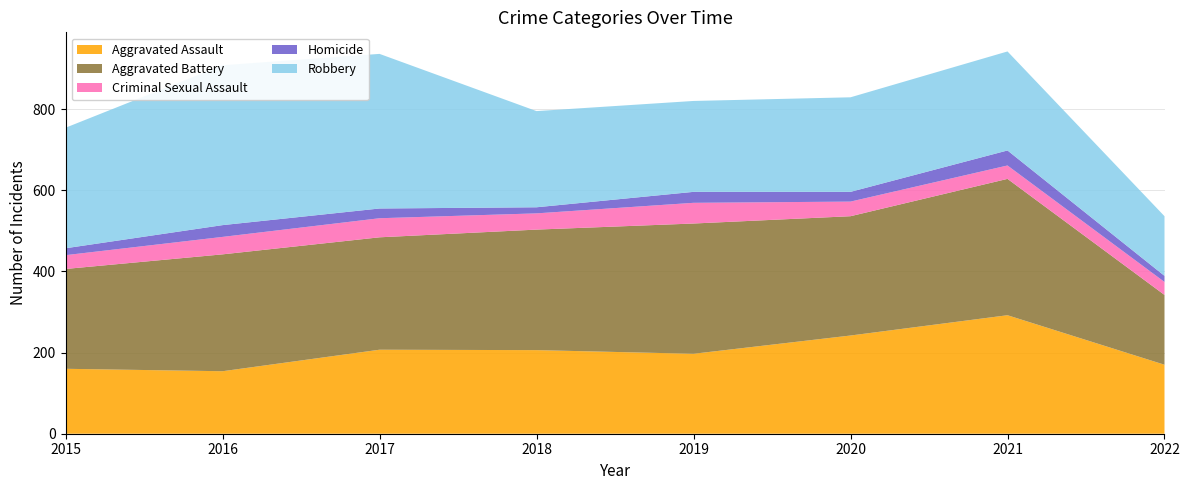

Reading left to right, extract all data points from this chart.

Aggravated Assault: 2015=160	2016=154	2017=207	2018=206	2019=197	2020=242	2021=292	2022=170
Aggravated Battery: 2015=246	2016=288	2017=277	2018=297	2019=321	2020=294	2021=336	2022=172
Criminal Sexual Assault: 2015=34	2016=43	2017=47	2018=40	2019=51	2020=36	2021=33	2022=32
Homicide: 2015=17	2016=29	2017=24	2018=15	2019=27	2020=24	2021=37	2022=15
Robbery: 2015=297	2016=394	2017=381	2018=237	2019=224	2020=233	2021=244	2022=147